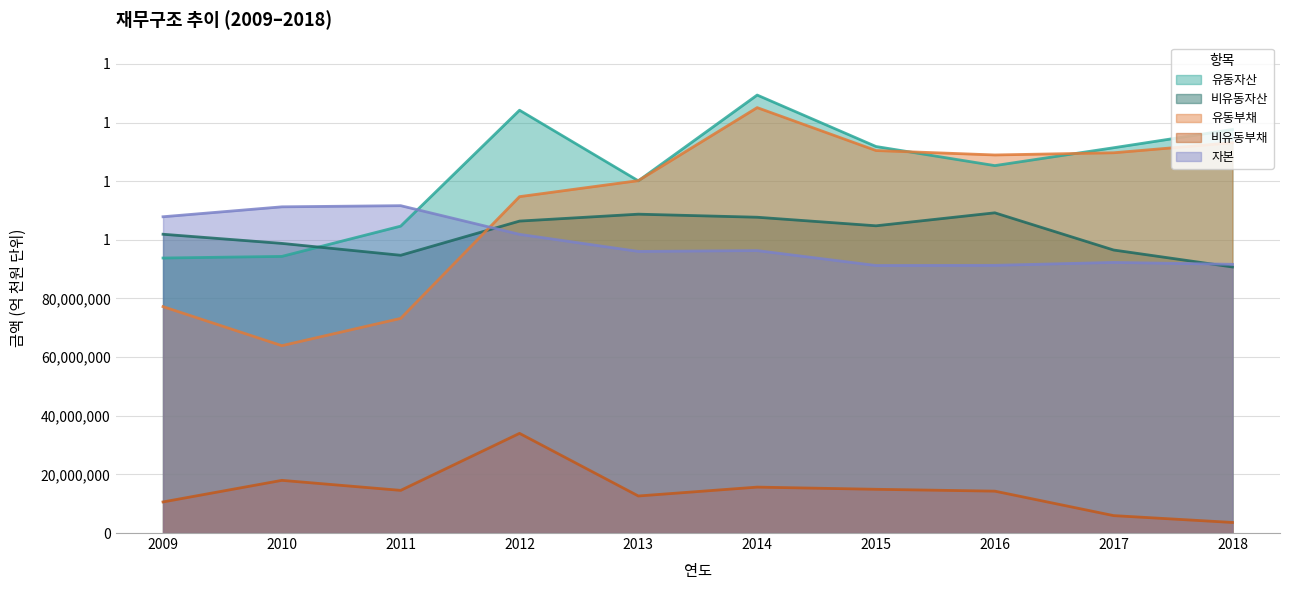

What are all the series names shown in the legend?

유동자산, 비유동자산, 유동부채, 비유동부채, 자본